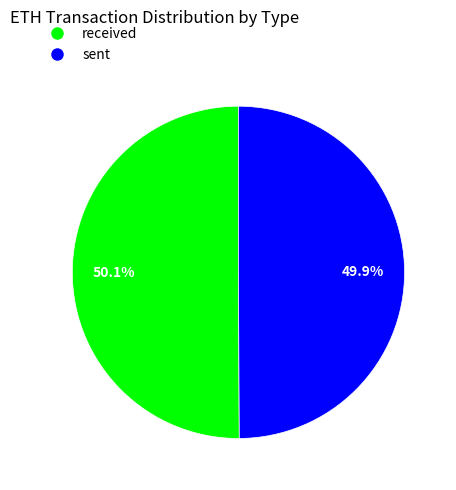

Count the number of slices in the pie.

2